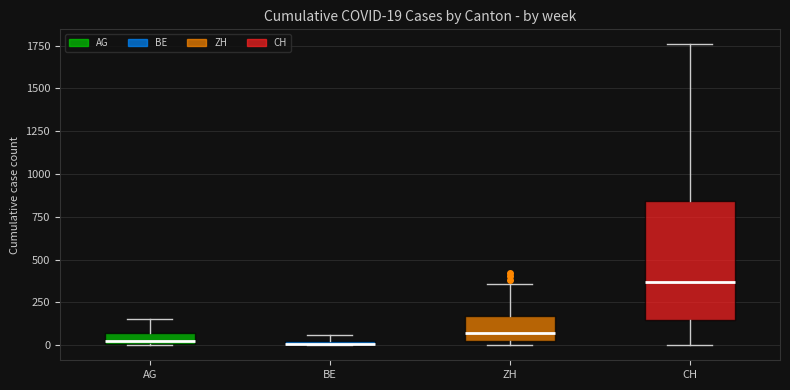

Which box has the highest median line?

CH